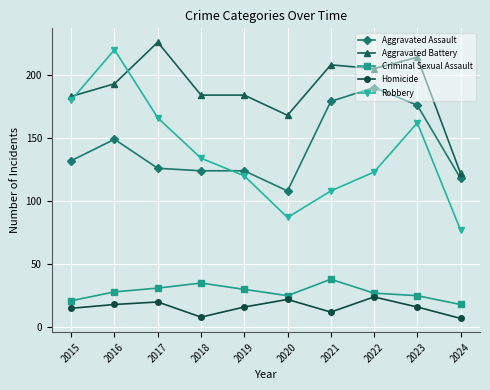

True or false: Aggravated Battery has more than 1 points higher than both neighbors.

True